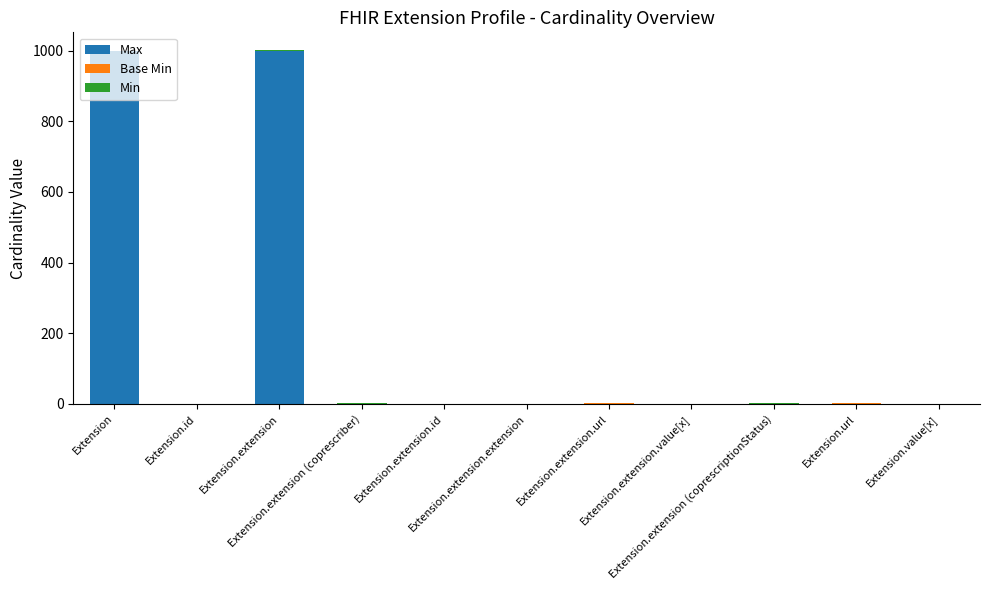

What is the sum of all Max values?

2005